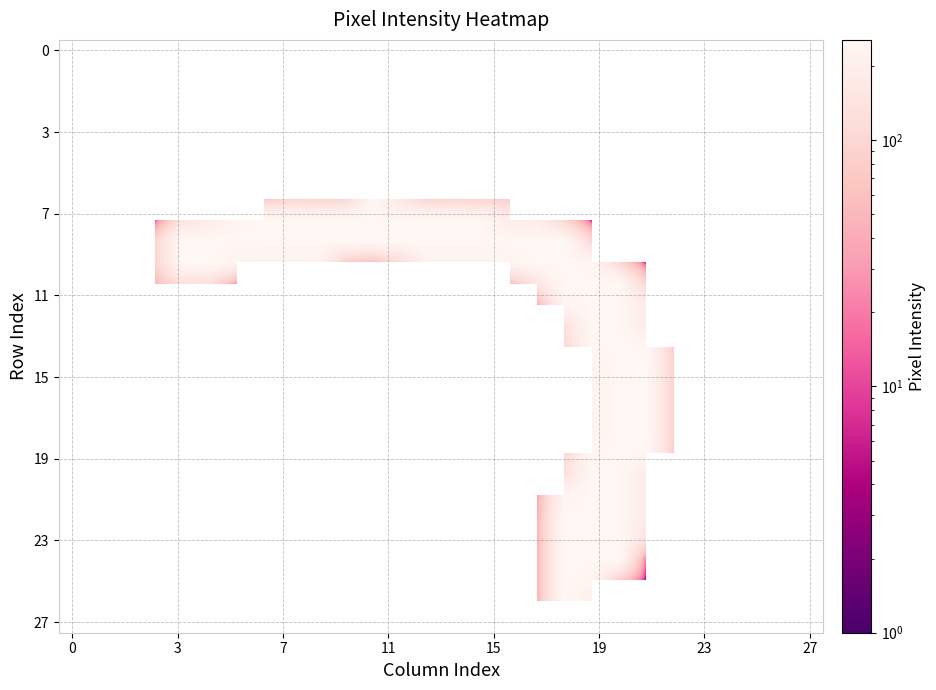

Count the number of categories in the chart.

28